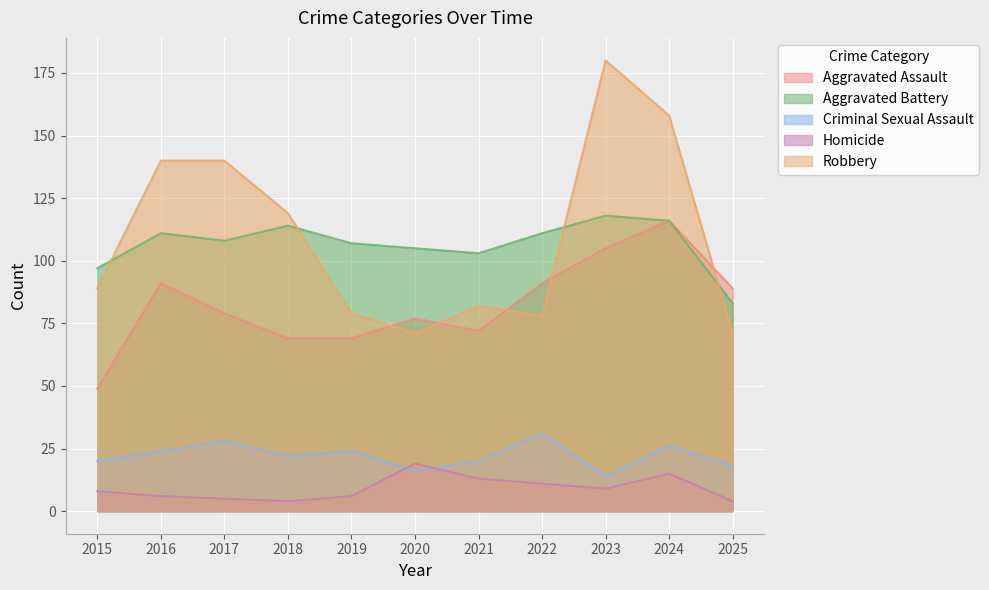

Where does the Aggravated Assault series first go above 79?

2016